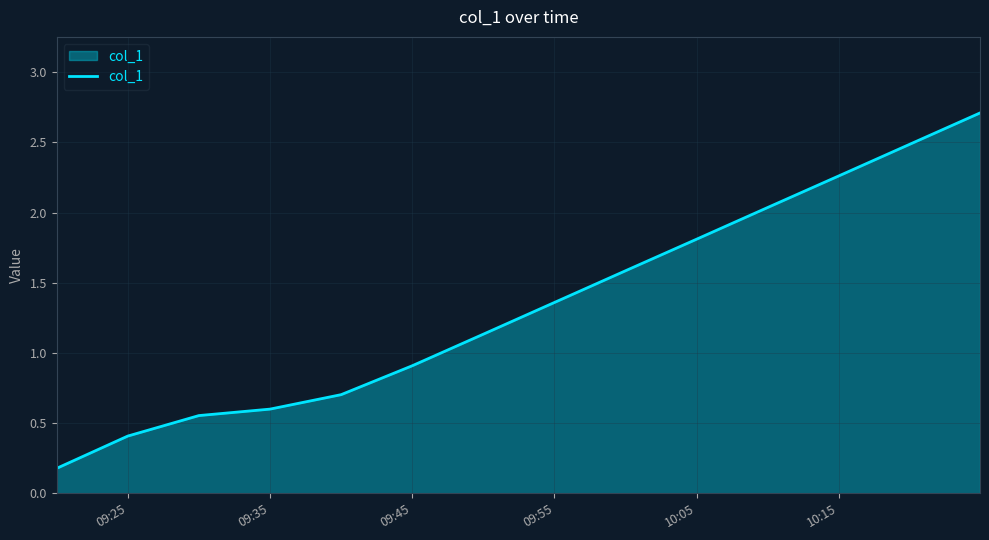

What is the difference between the maximum and minimum values?

2.5